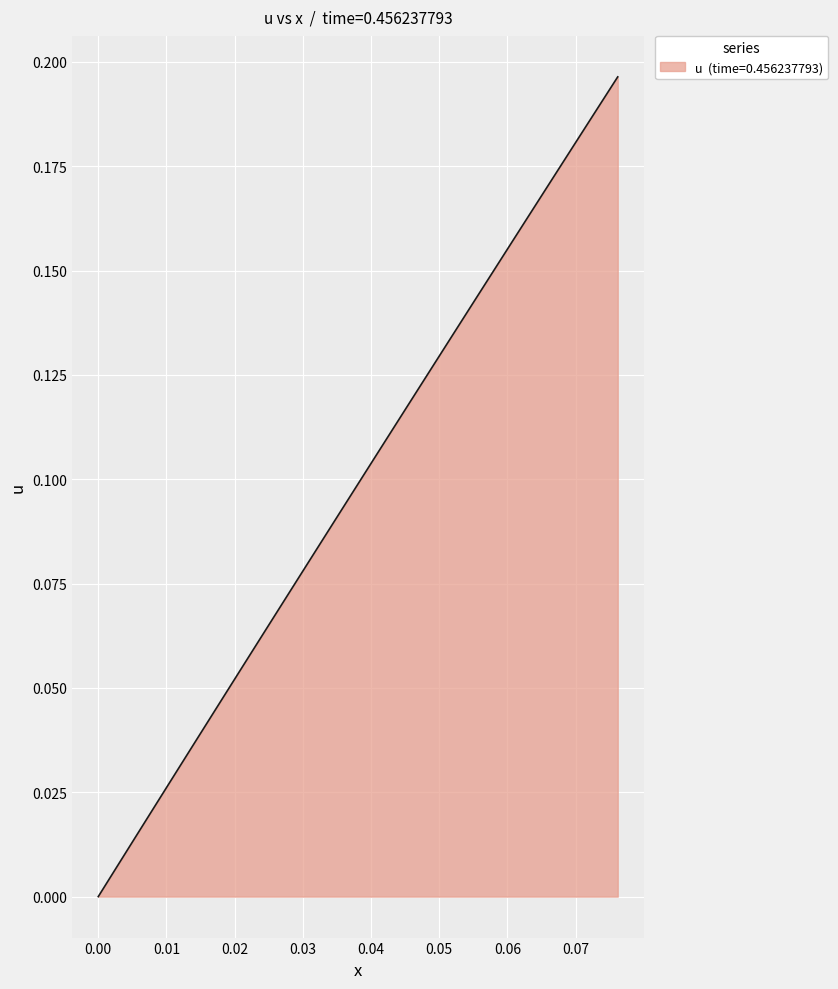

Is this an area chart (filled region under the line)?

Yes